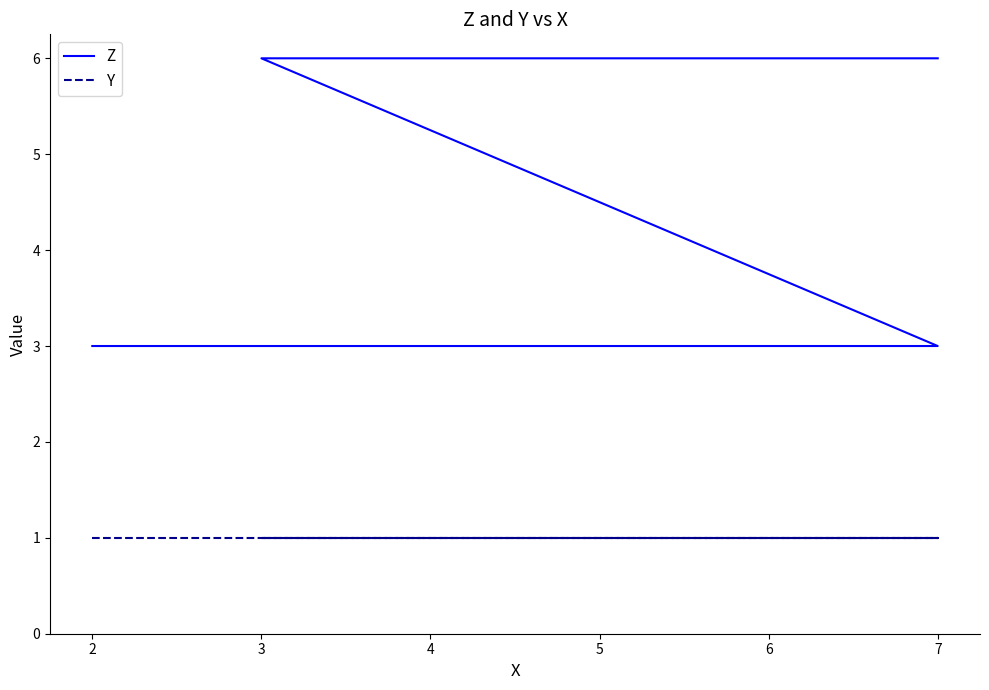

True or false: Z and Y intersect in this chart.

False